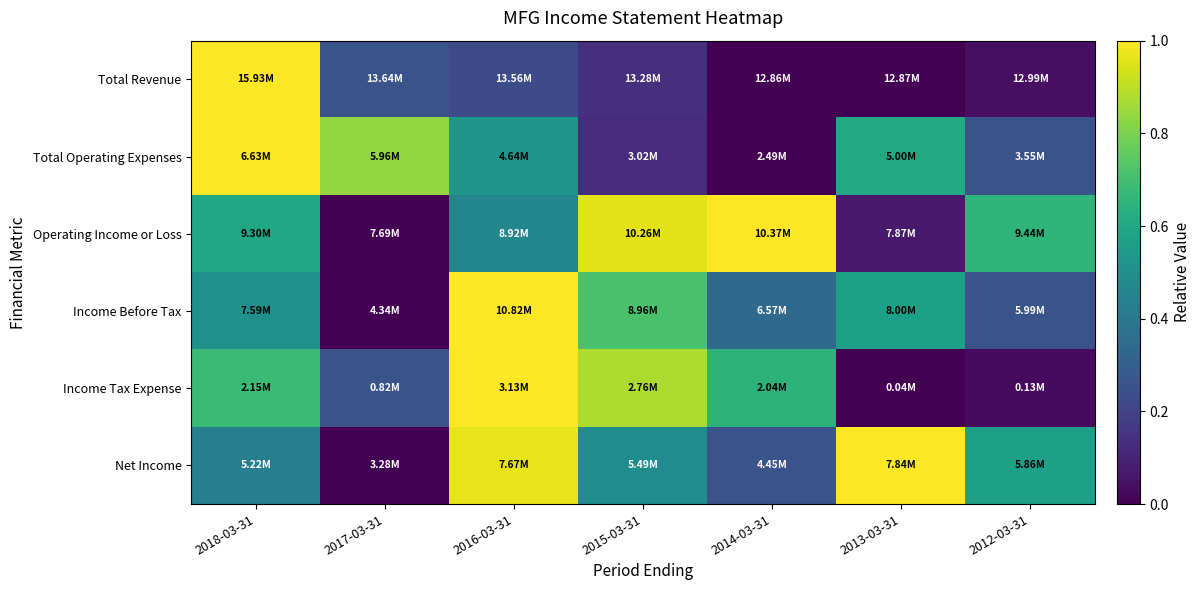

How many data points does each series have?

7